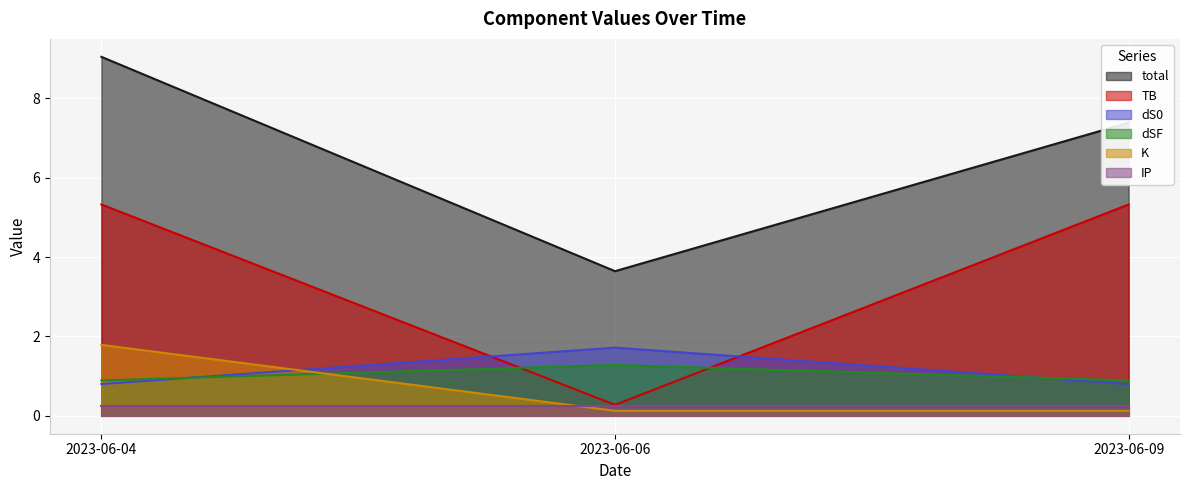

What is the value of the total point at the 2nd from the left?

3.6